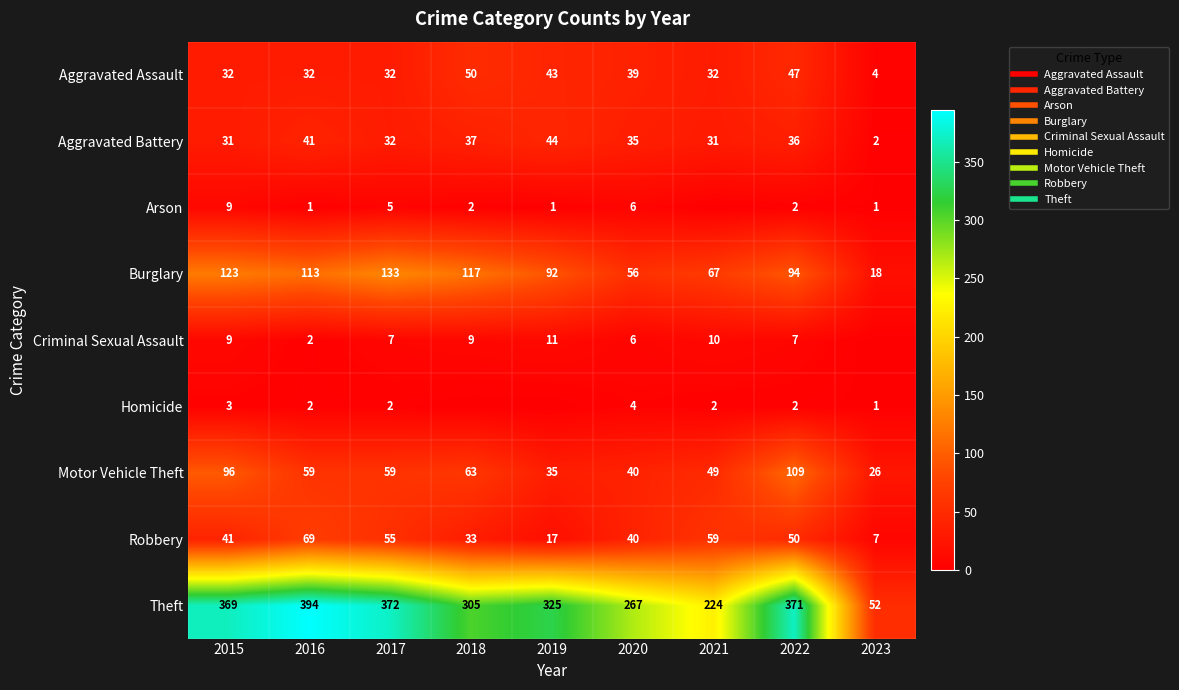

What is the greatest value displayed?

394